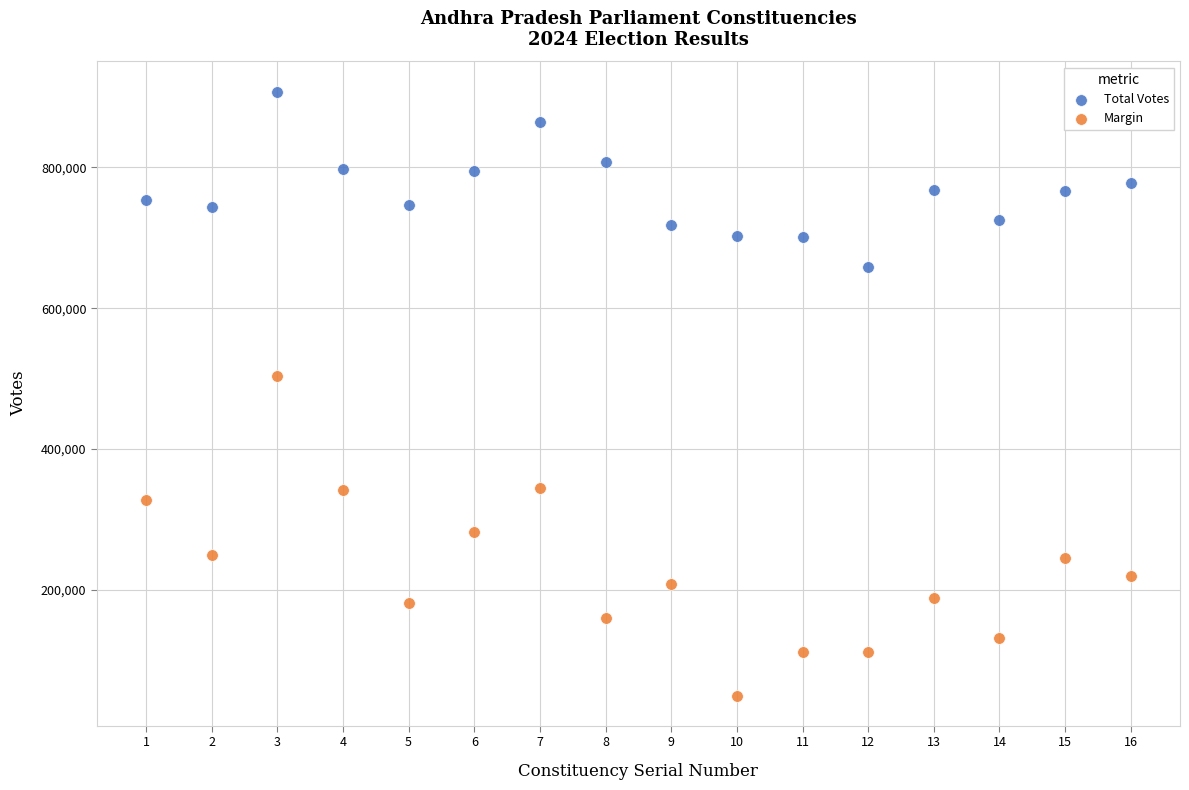

Which series has the widest spread of Y values?

Margin